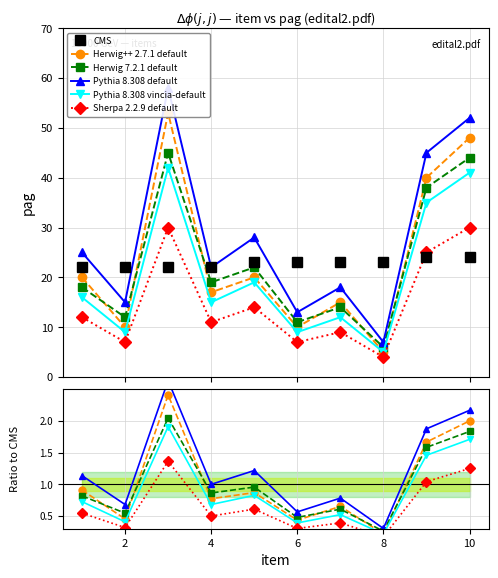

Which has a higher value, 2 or 8?

8